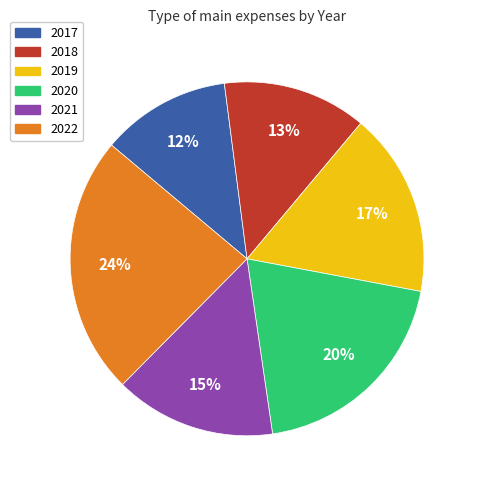

How many slices are in this pie chart?

6